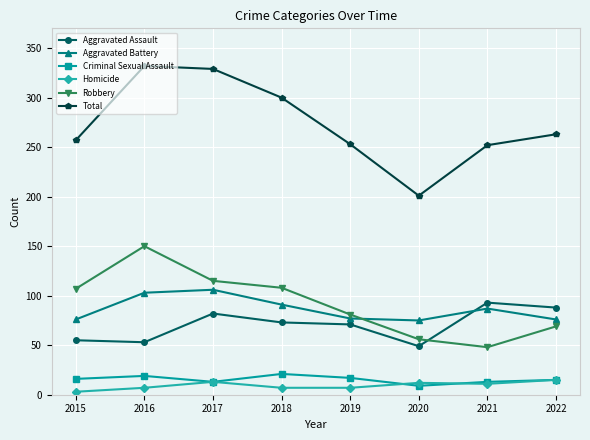

At how many categories does at least one series exceed 74?

8